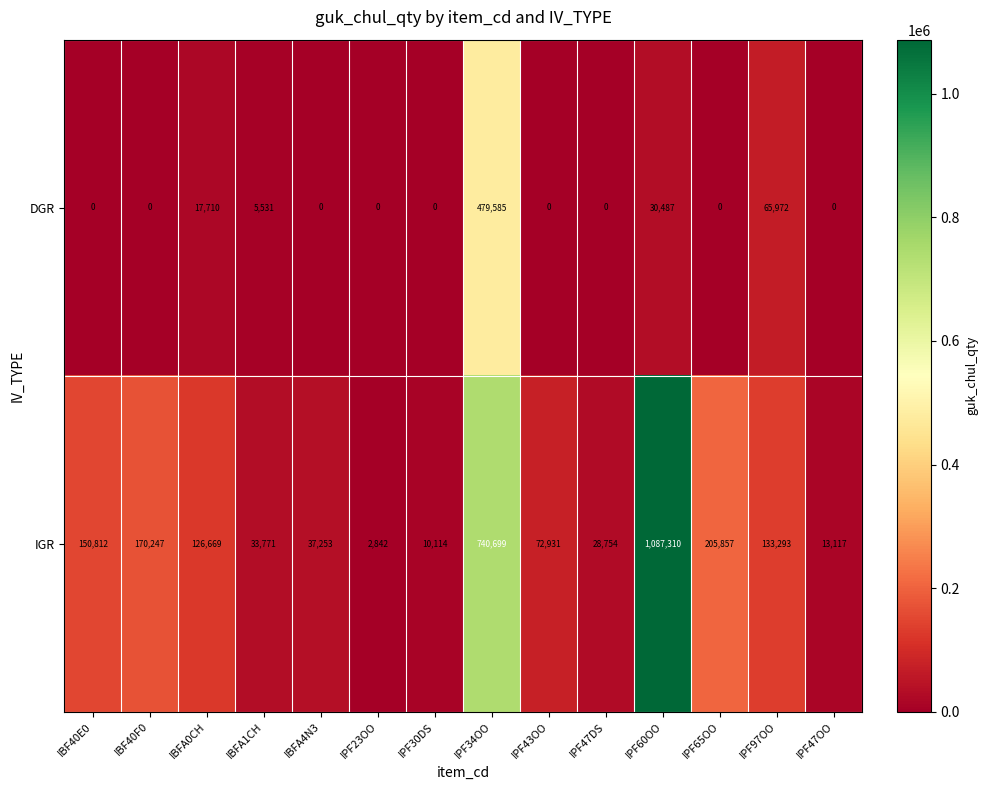

What is the total value across all series at IBFA0CH?

144379